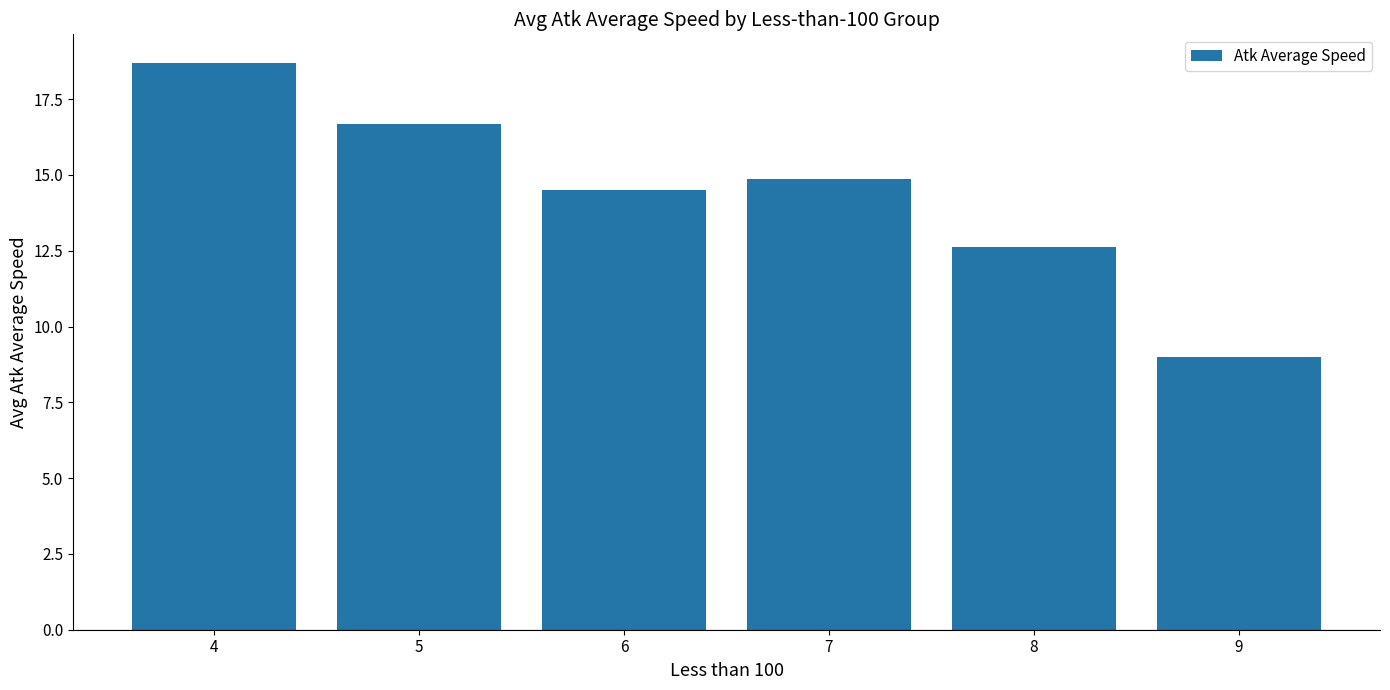

What is the value of the 6th bar from the left?

9.0